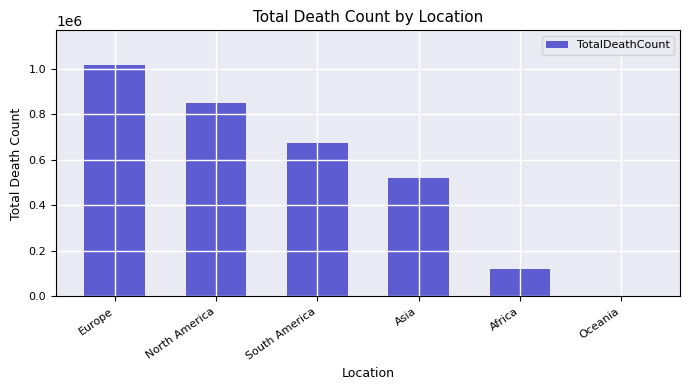

What is the ratio of the value at North America to the value at Europe?

0.8